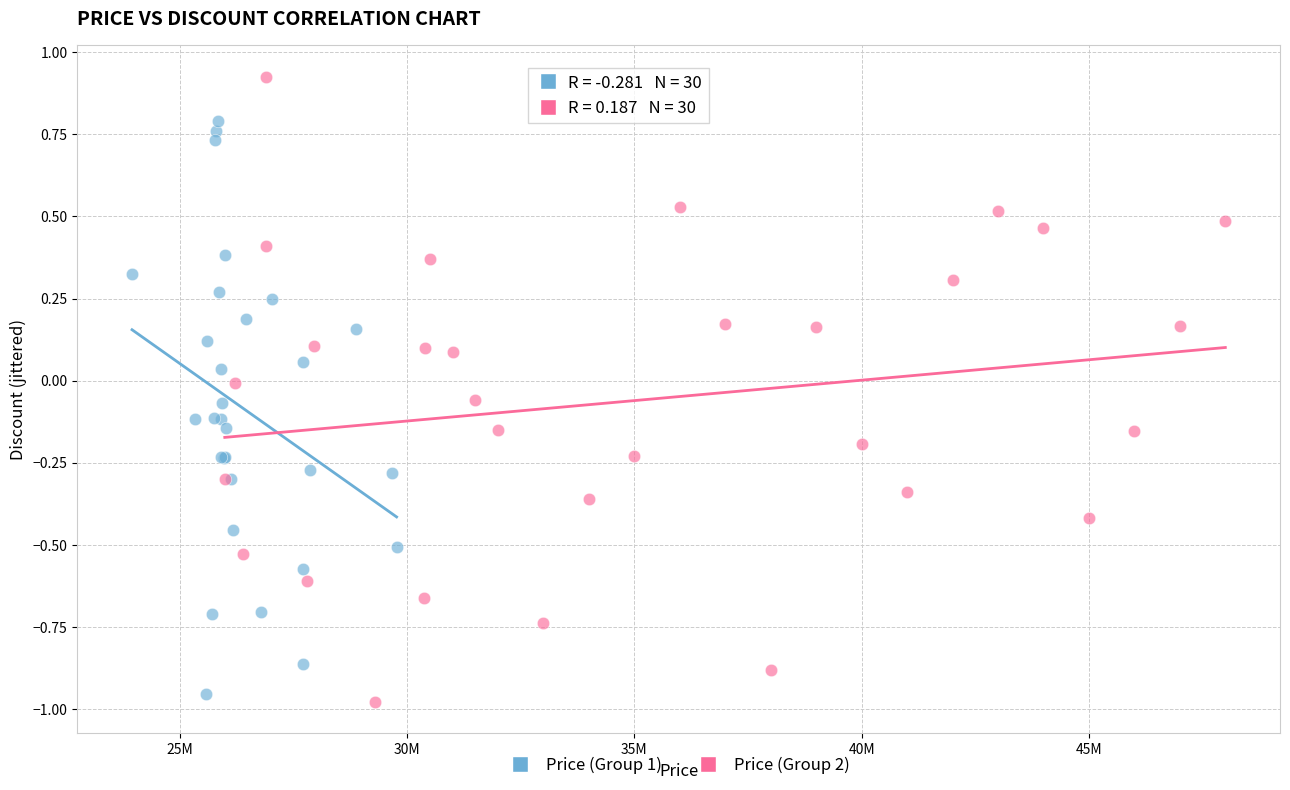

Which series has the largest Y range (max minus min)?

Price (Group 2)